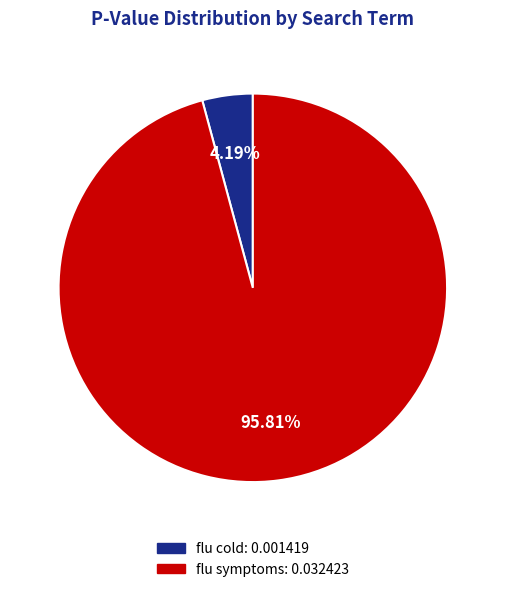

Which category has the biggest portion of the pie?

flu symptoms